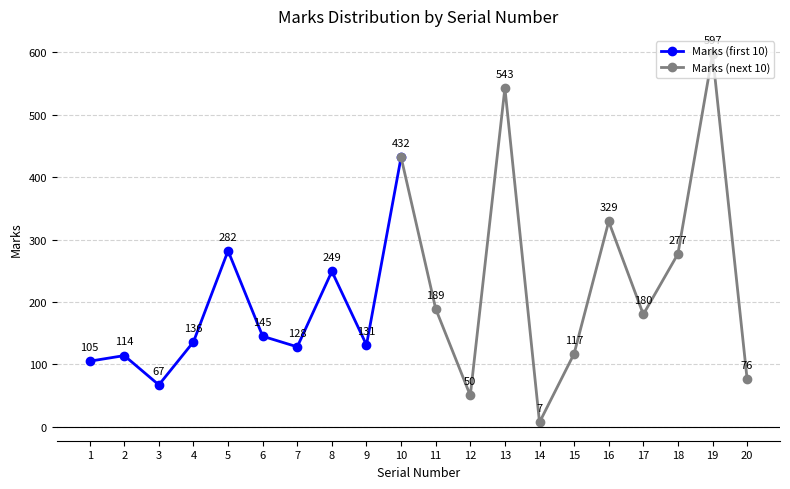

What is the maximum value shown in the chart?

597